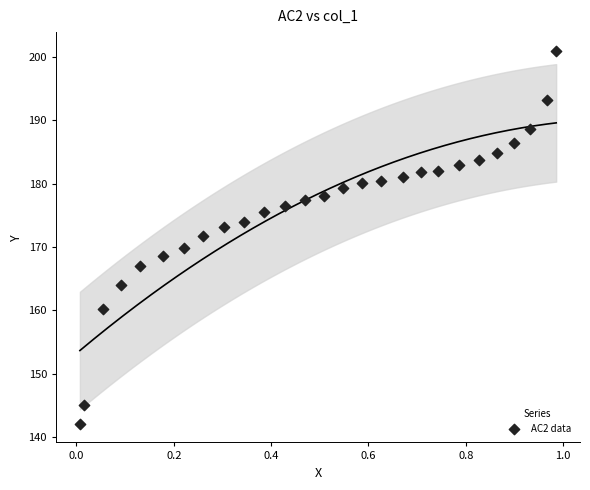

What is the range of Y values (max minus min)?

58.8